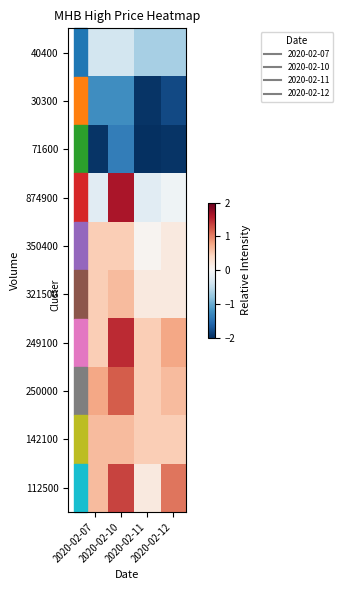

Between 2020-02-10 and 2020-02-11, which is larger?

2020-02-10